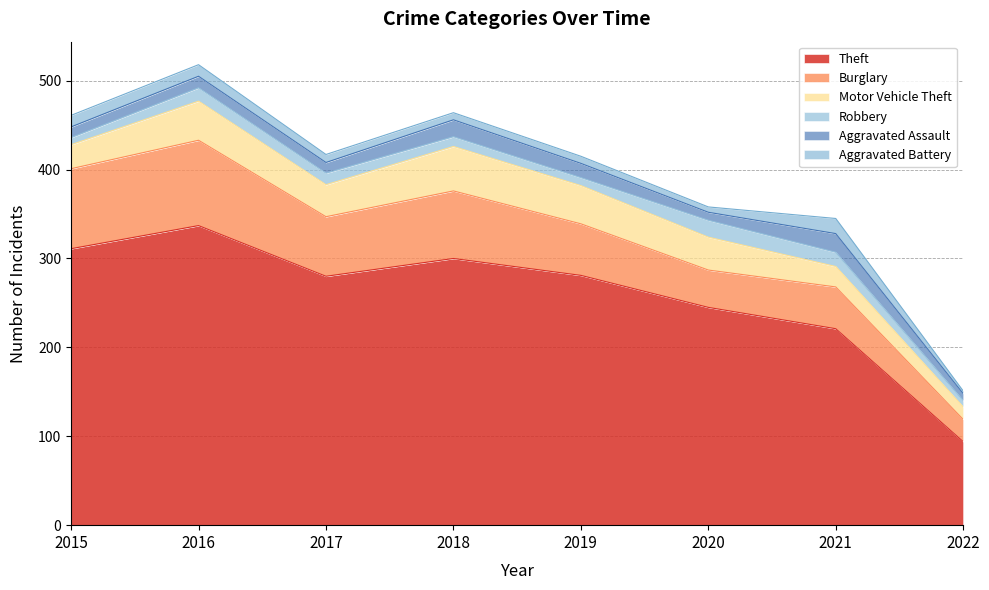

True or false: Theft has more than 0 points higher than both neighbors.

True